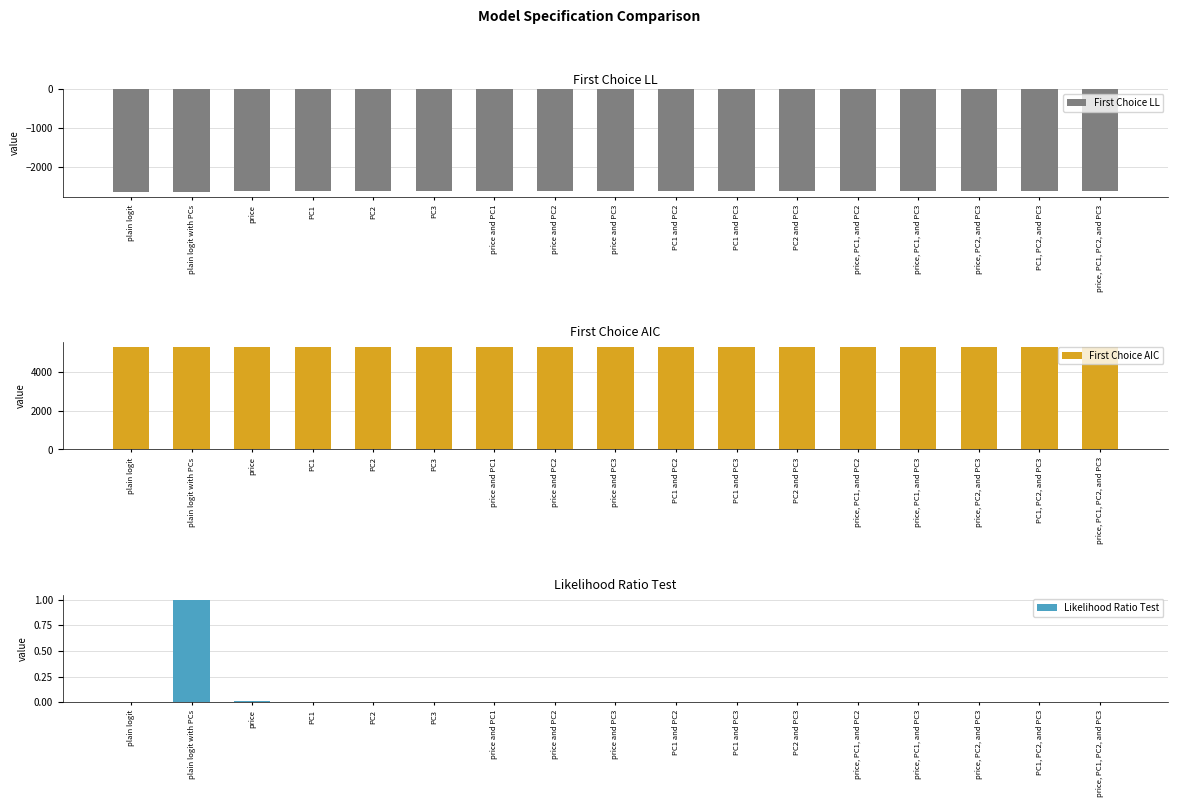

Which series has the largest range (max minus min)?

First Choice AIC